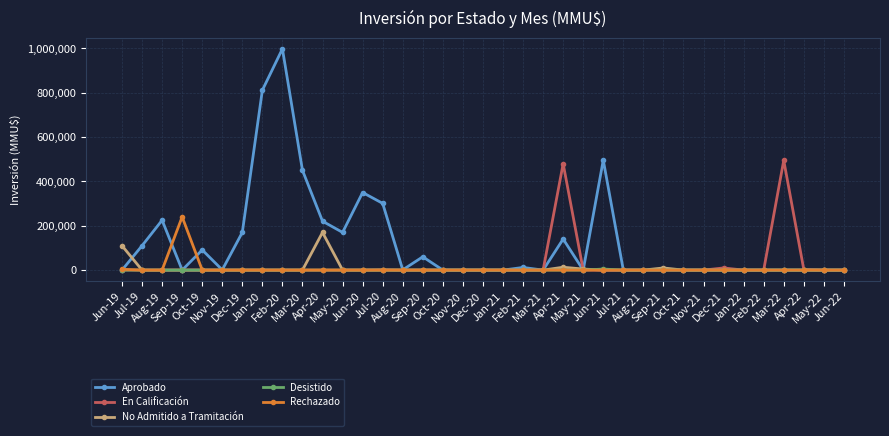

Rank the series by their maximum value, from lowest to highest.

Desistido, No Admitido a Tramitación, Rechazado, En Calificación, Aprobado